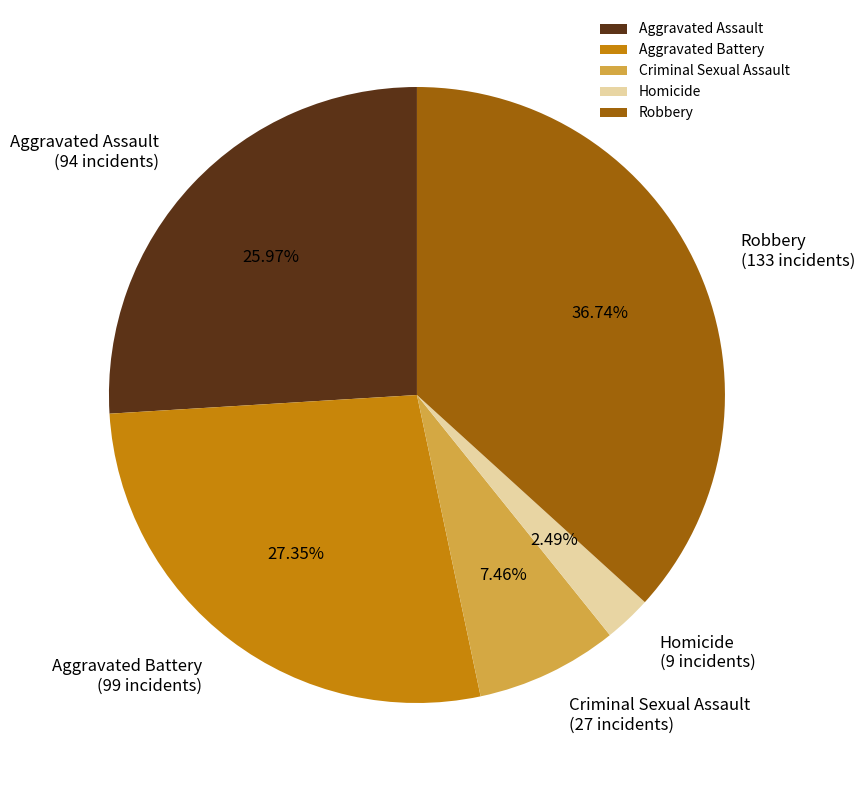

What percentage is the Homicide slice, to the nearest percent?

2%